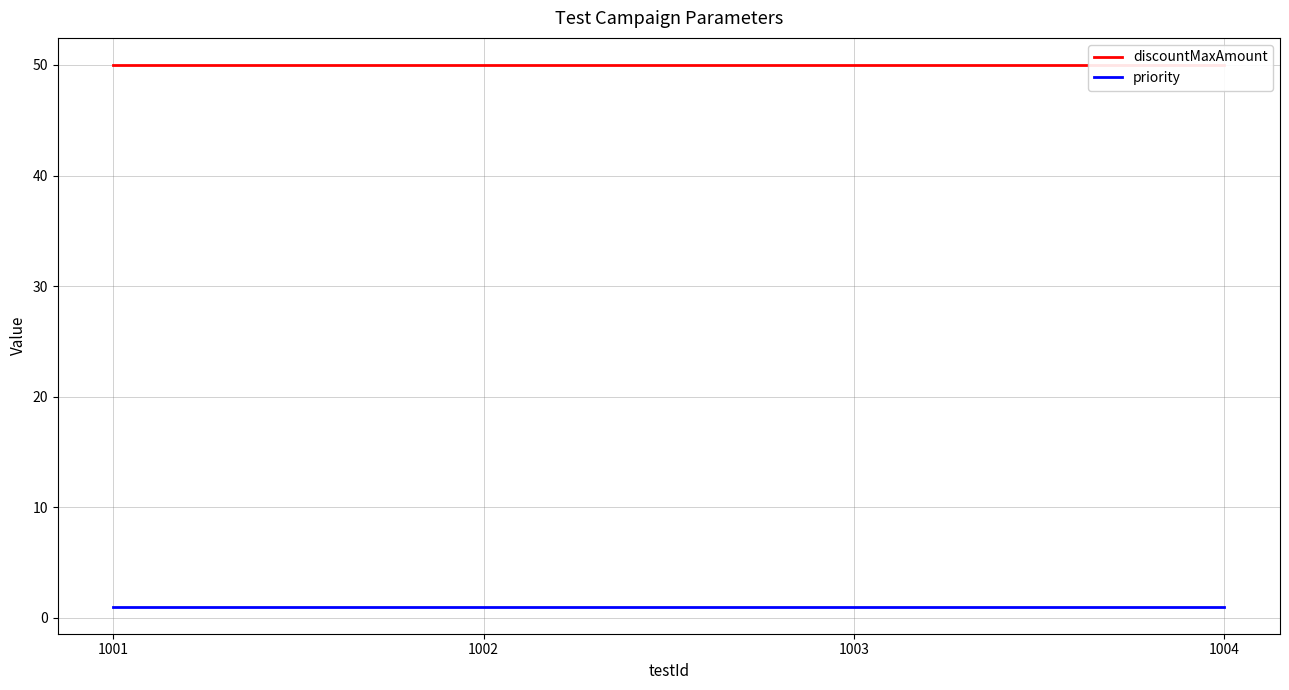

True or false: discountMaxAmount has more than 0 points higher than both neighbors.

False